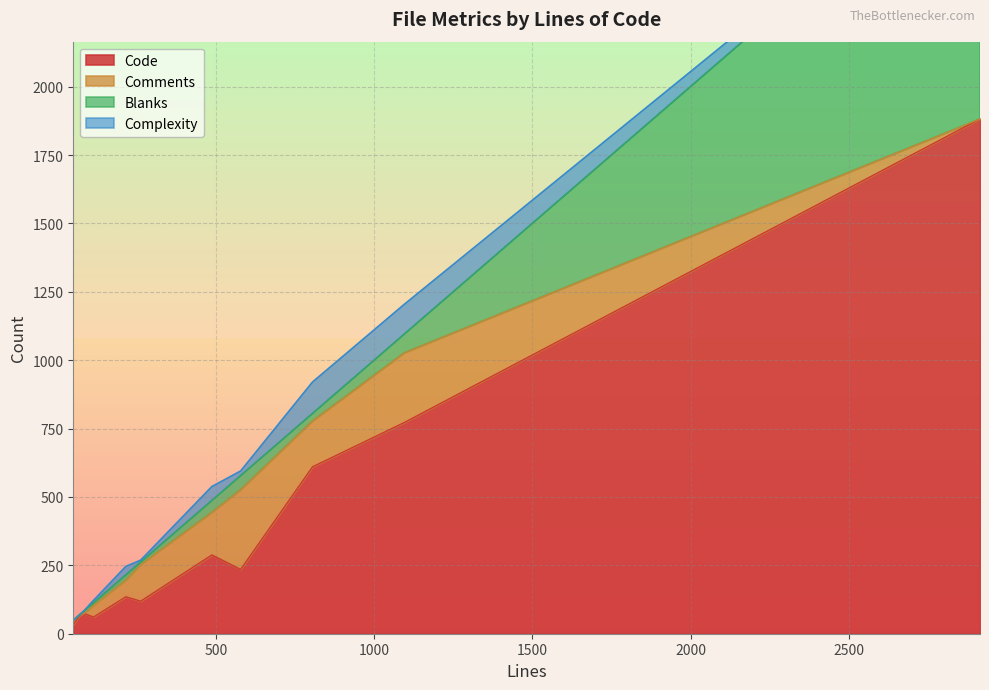

What is the highest value of the Code series?

1882